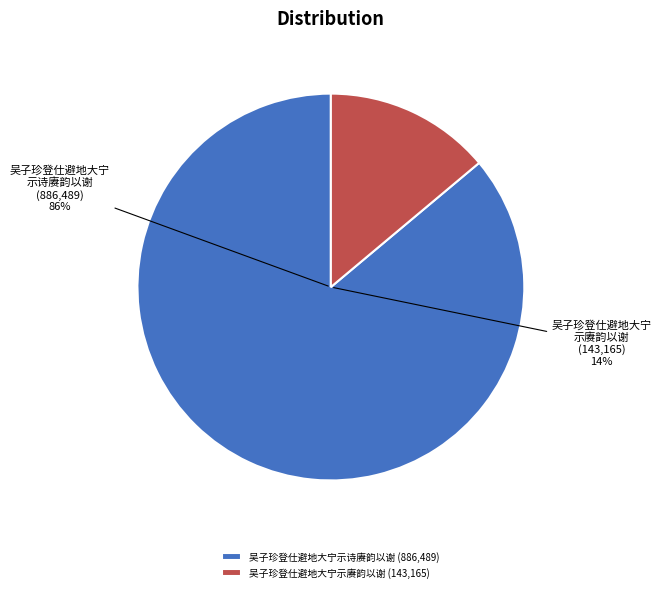

Combined, do 吴子珍登仕避地大宁示诗赓韵以谢 and 吴子珍登仕避地大宁示赓韵以谢 account for over 50%?

Yes